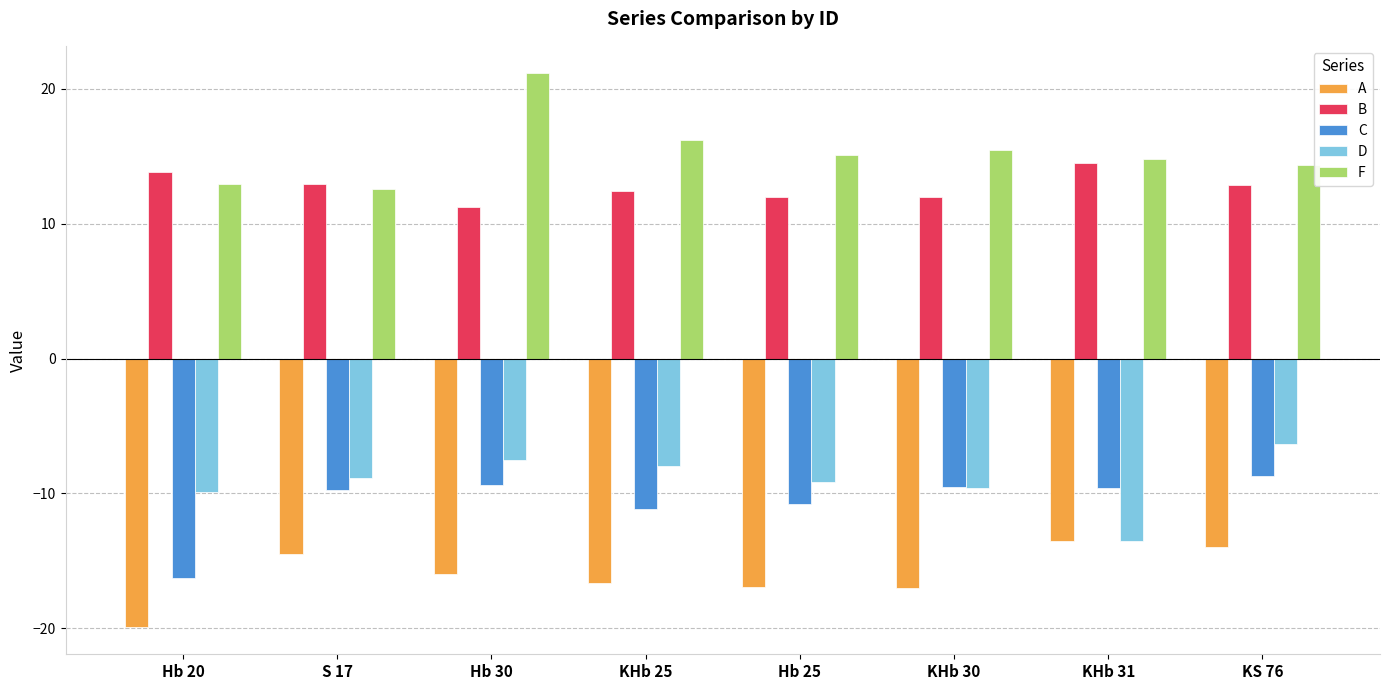

Where is A nearest to the value -16?

Hb 30